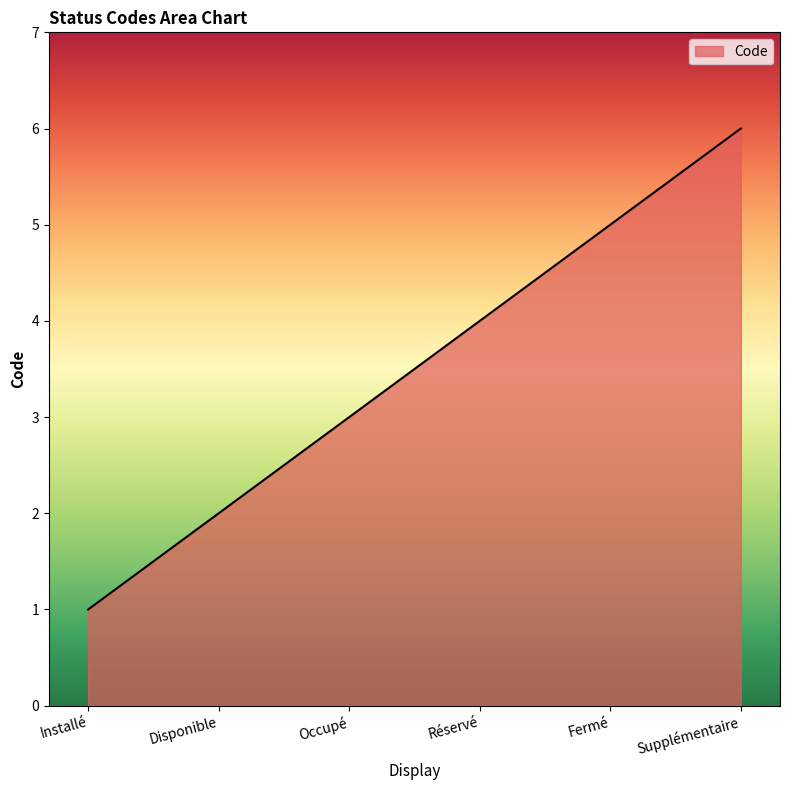

Does the chart display data point markers on the line(s)?

No